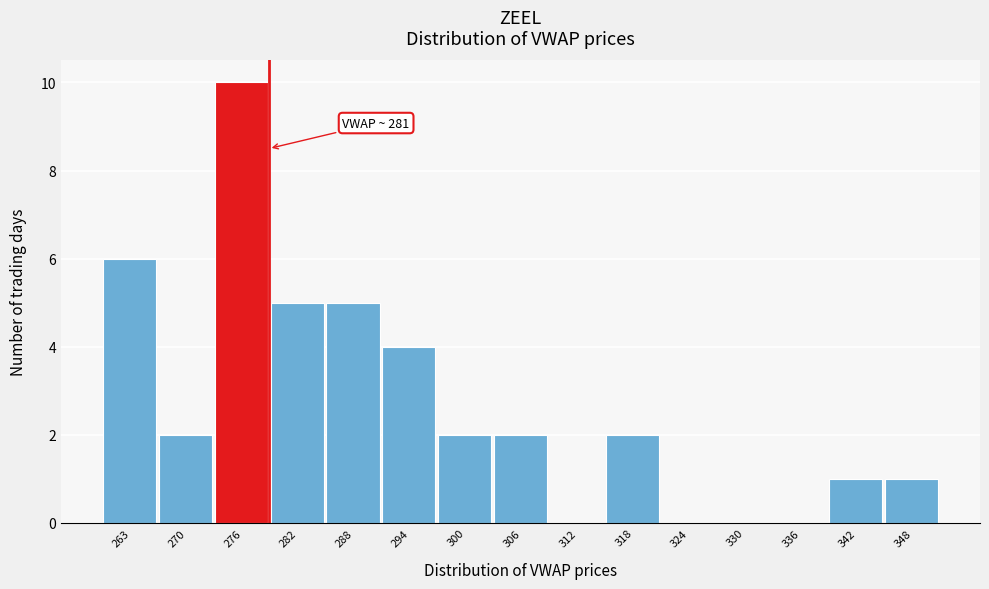

Reading left to right, list all the values displayed in this chart.

263=6	270=2	276=10	282=5	288=5	294=4	300=2	306=2	312=0	318=2	324=0	330=0	336=0	342=1	348=1